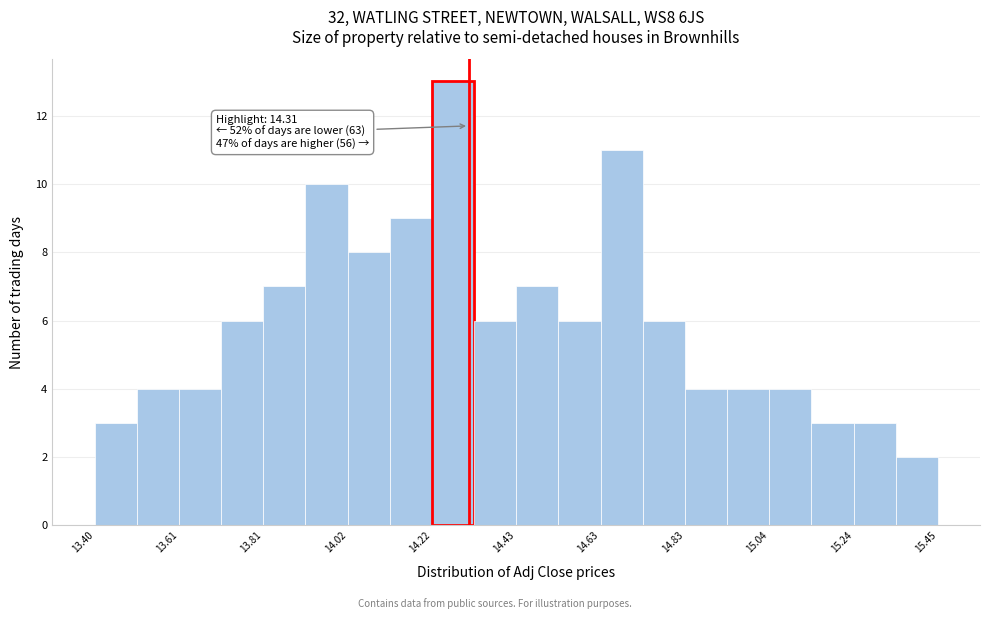

Around what value on the x-axis is the tallest bar? Give the approximate position of its centre, as read against the axis.

14.25